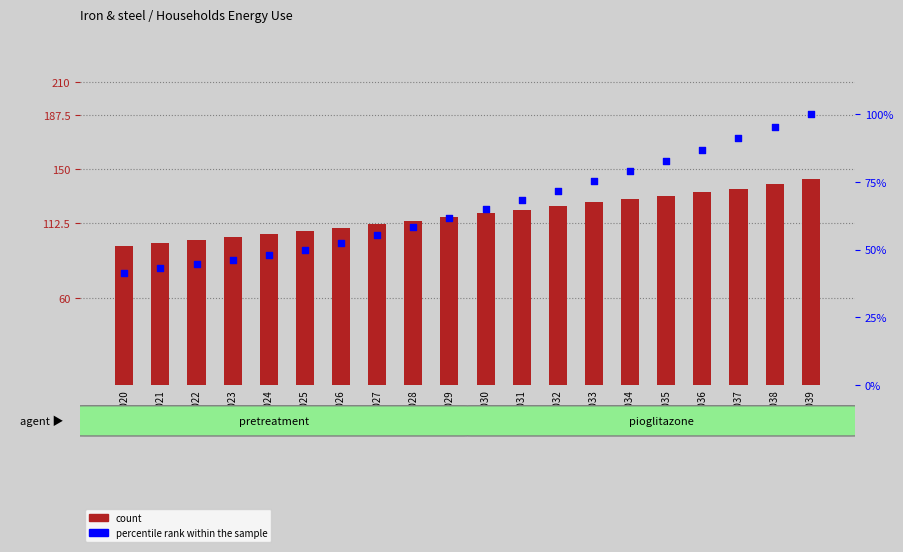

Is the value of percentile rank within the sample at 2025 greater than the value of count at 2028?

No